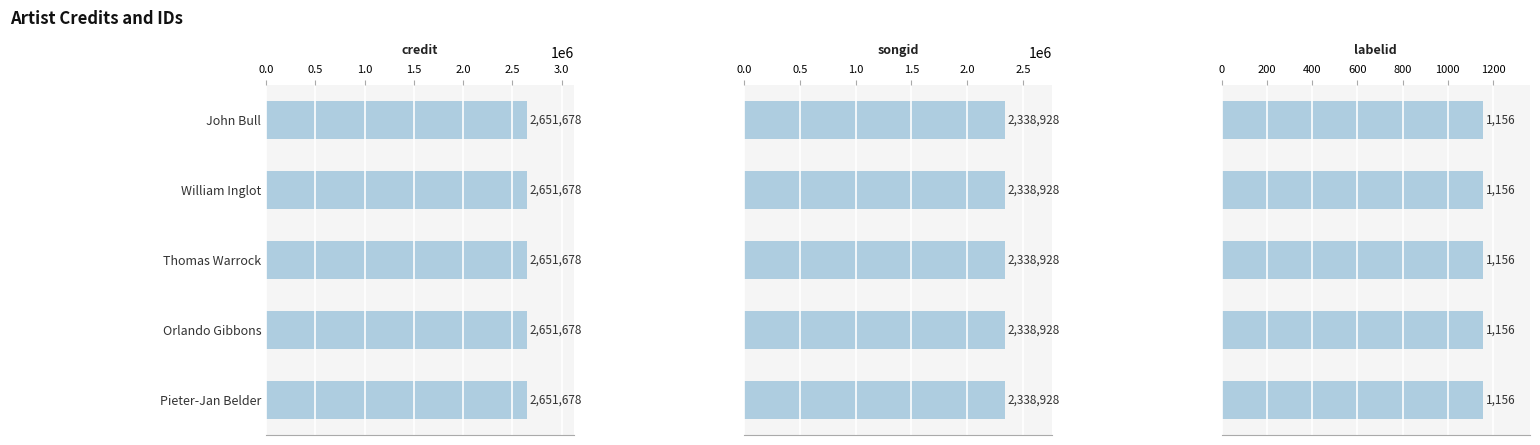

What is the value of the labelid bar at the 3rd from the left?

1156